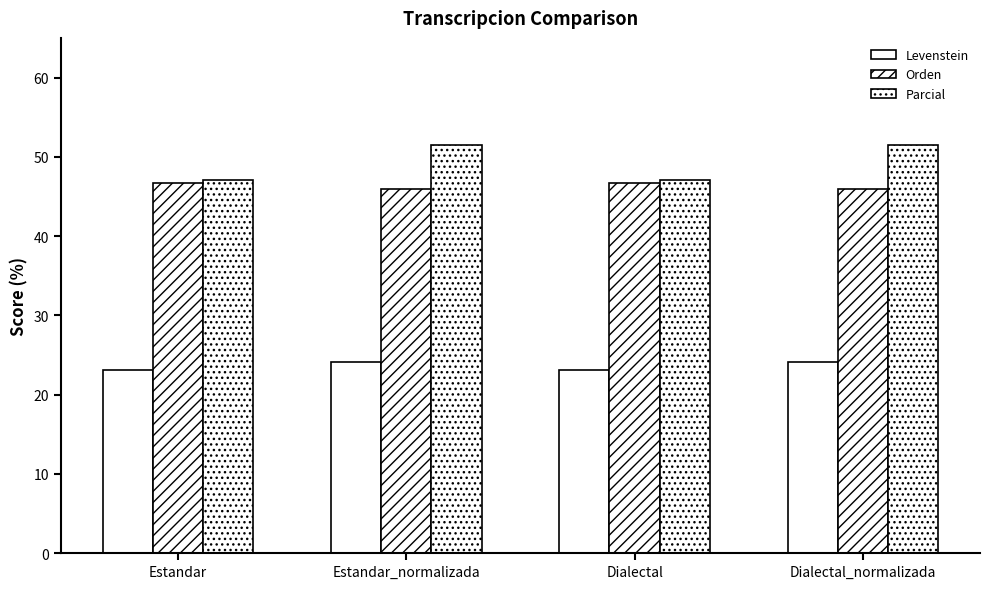

What is the label of the 2nd bar from the left?

Estandar_normalizada